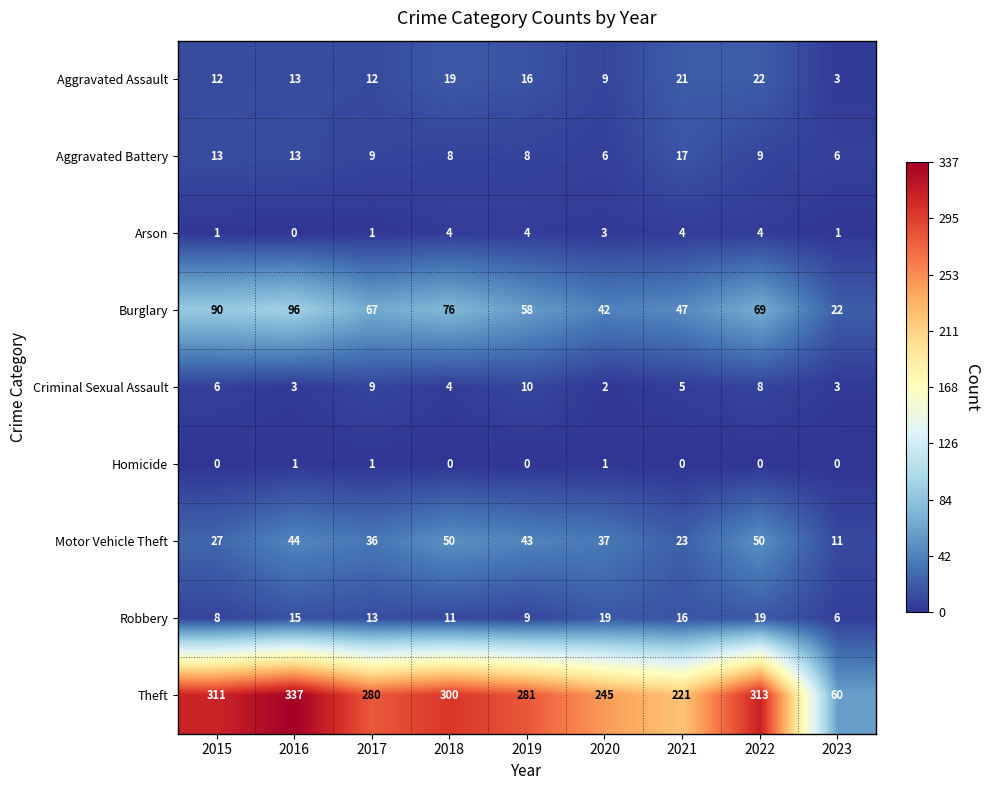

Count the number of categories in the chart.

9